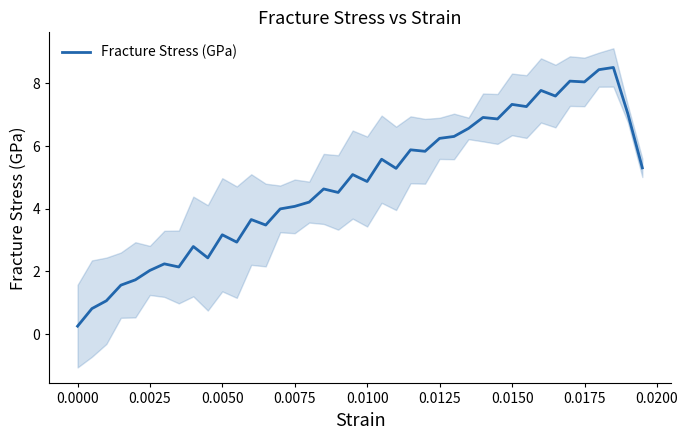

What is the maximum value for Fracture Stress (GPa)?

8.5